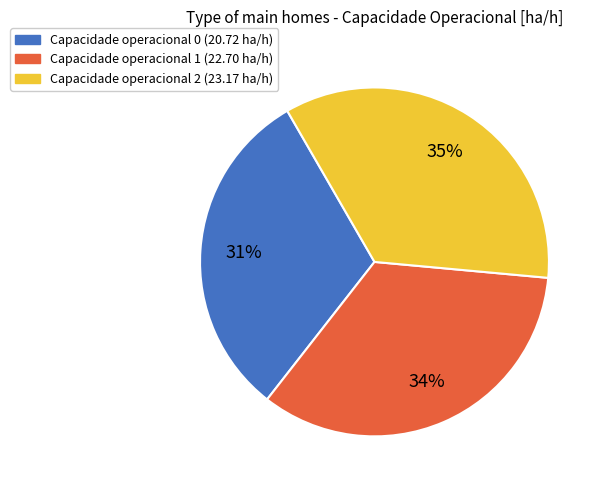

Between Capacidade operacional 0 (20.72 ha/h) and Capacidade operacional 1 (22.70 ha/h), which is larger?

Capacidade operacional 1 (22.70 ha/h)